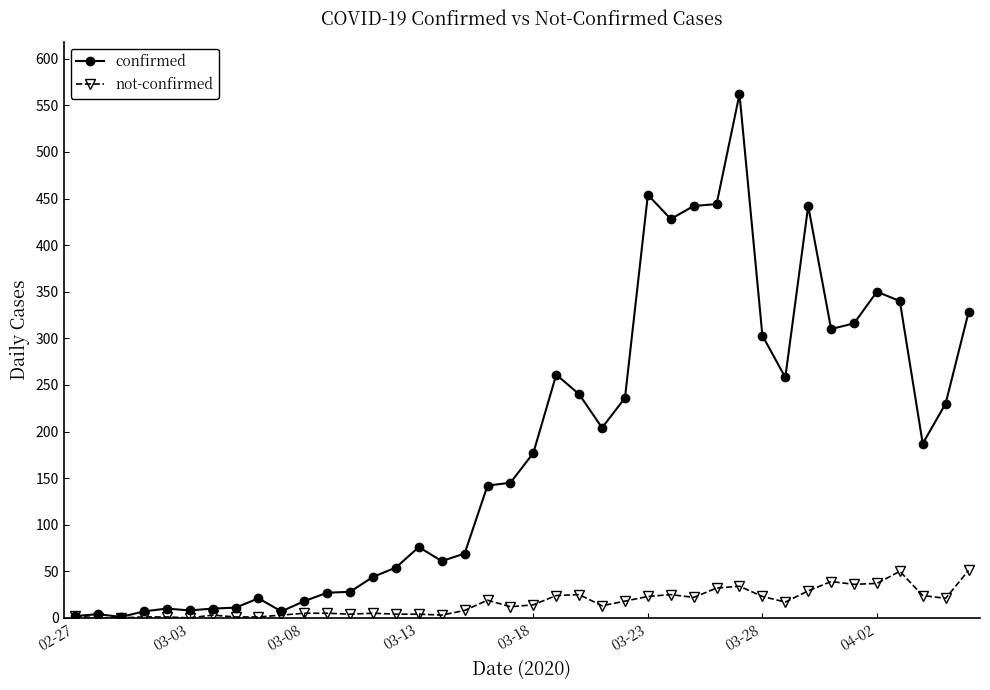

What is the greatest value displayed?

562